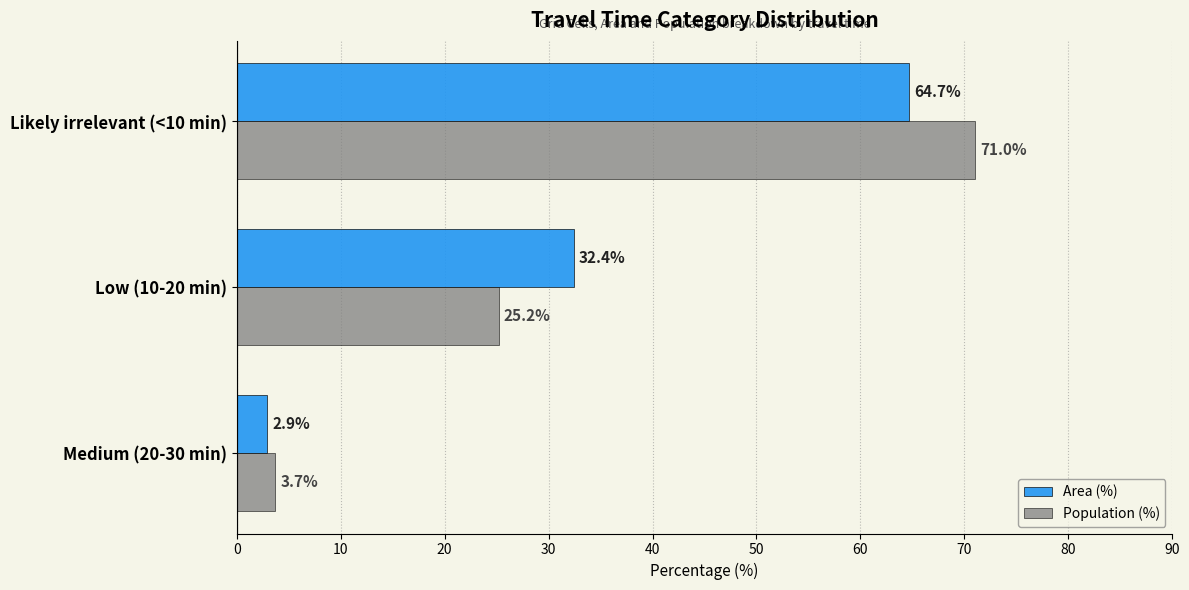

At how many categories does at least one series exceed 35?

1